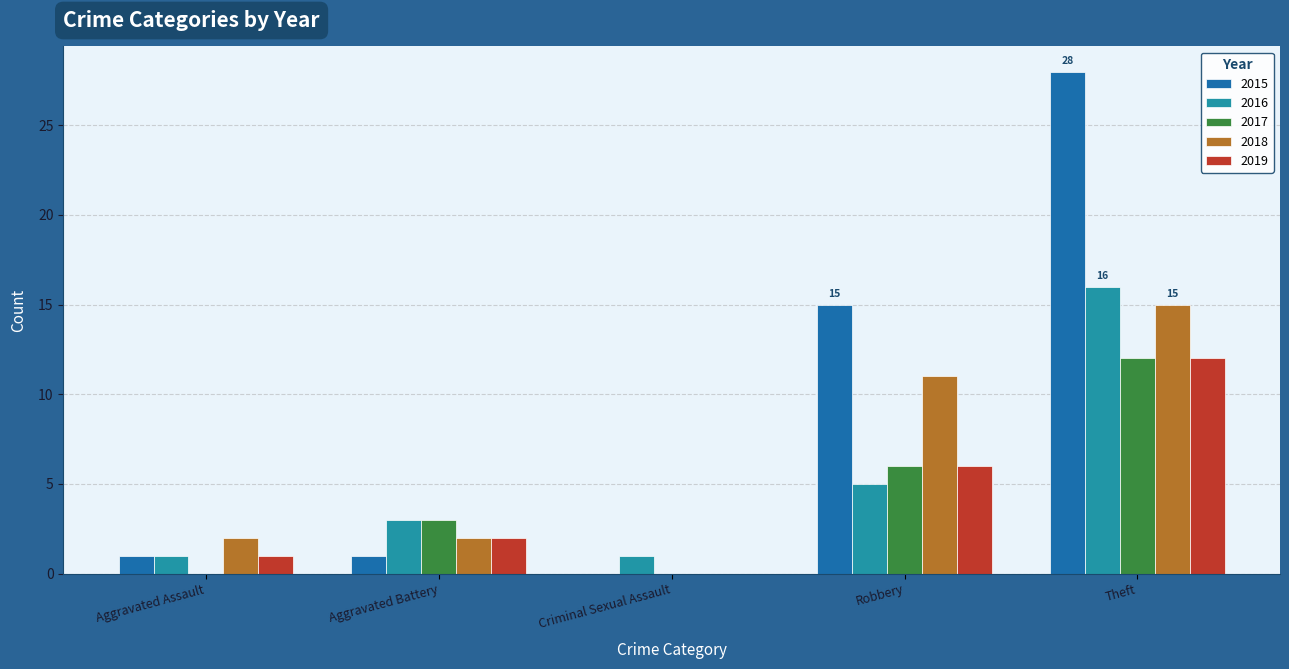

Reading left to right, extract all data points from this chart.

2015: Aggravated Assault=1	Aggravated Battery=1	Criminal Sexual Assault=0	Robbery=15	Theft=28
2016: Aggravated Assault=1	Aggravated Battery=3	Criminal Sexual Assault=1	Robbery=5	Theft=16
2017: Aggravated Assault=0	Aggravated Battery=3	Criminal Sexual Assault=0	Robbery=6	Theft=12
2018: Aggravated Assault=2	Aggravated Battery=2	Criminal Sexual Assault=0	Robbery=11	Theft=15
2019: Aggravated Assault=1	Aggravated Battery=2	Criminal Sexual Assault=0	Robbery=6	Theft=12